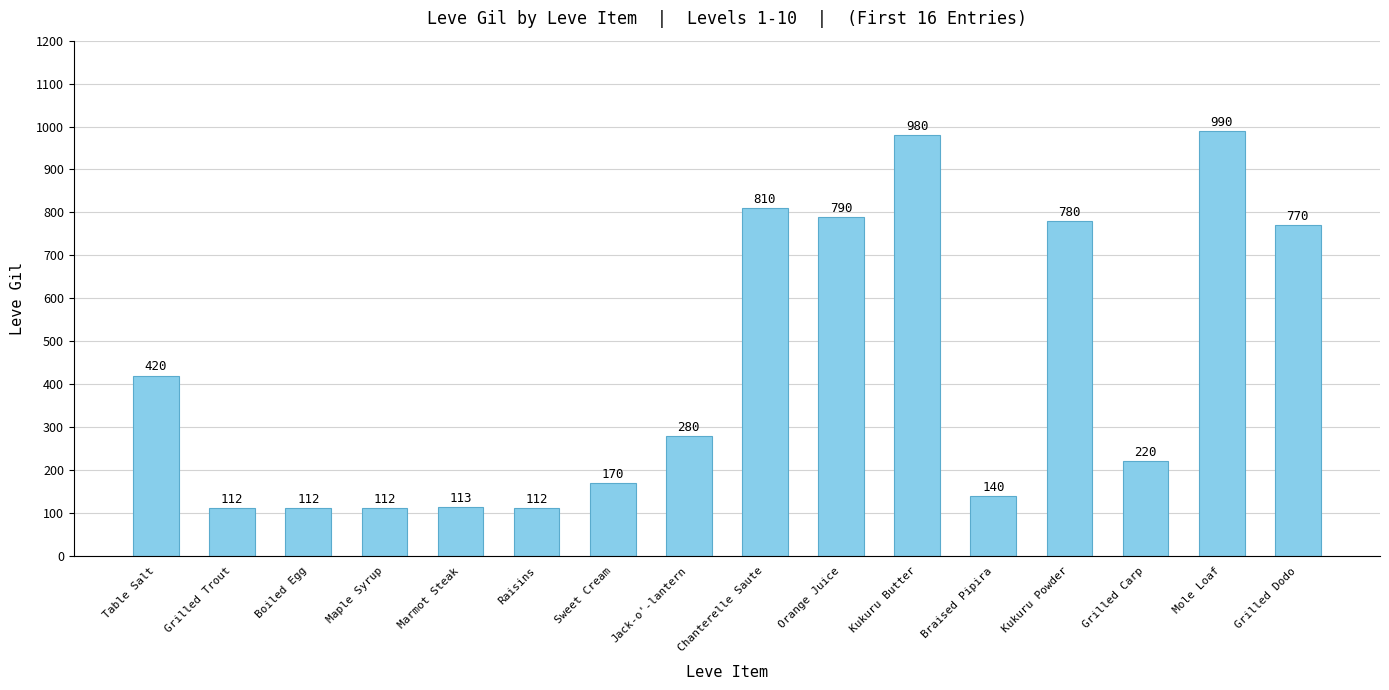

What is the label of the 16th bar from the left?

Grilled Dodo